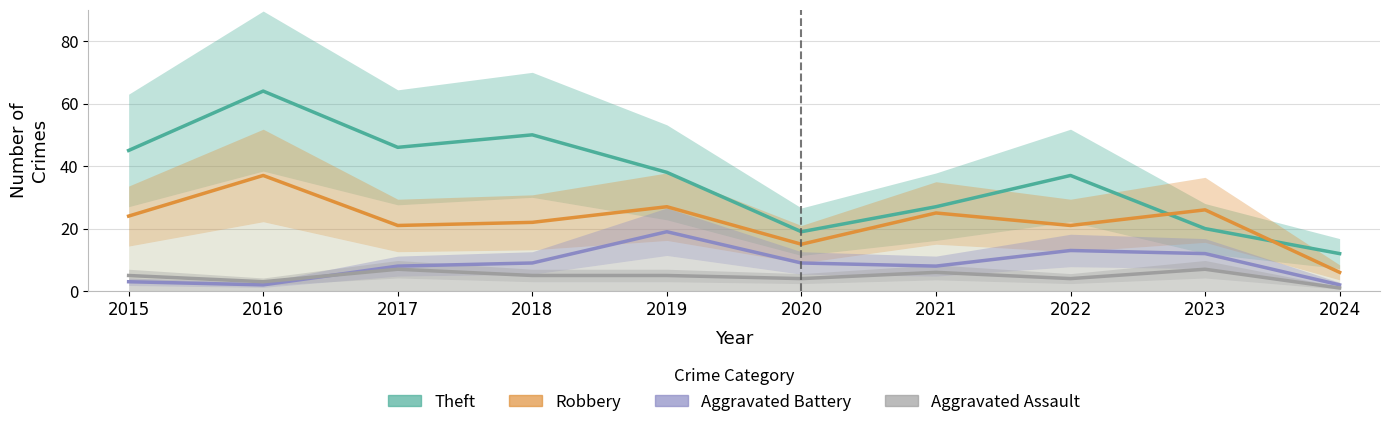

Reading left to right, what are all the values shown in this chart?

Theft: 45	64	46	50	38	19	27	37	20	12
Robbery: 24	37	21	22	27	15	25	21	26	6
Aggravated Battery: 3	2	8	9	19	9	8	13	12	2
Aggravated Assault: 5	3	7	5	5	4	6	4	7	1